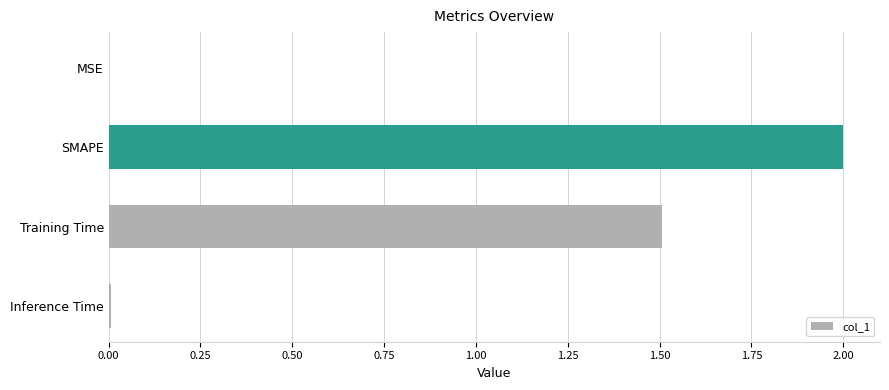

Which has a higher value, MSE or Training Time?

Training Time